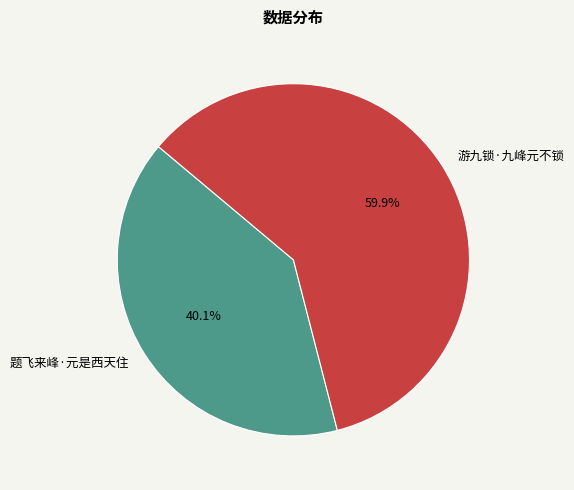

To the nearest percent, what is the combined percentage of 题飞来峰·元是西天住 and 游九锁·九峰元不锁?

100%